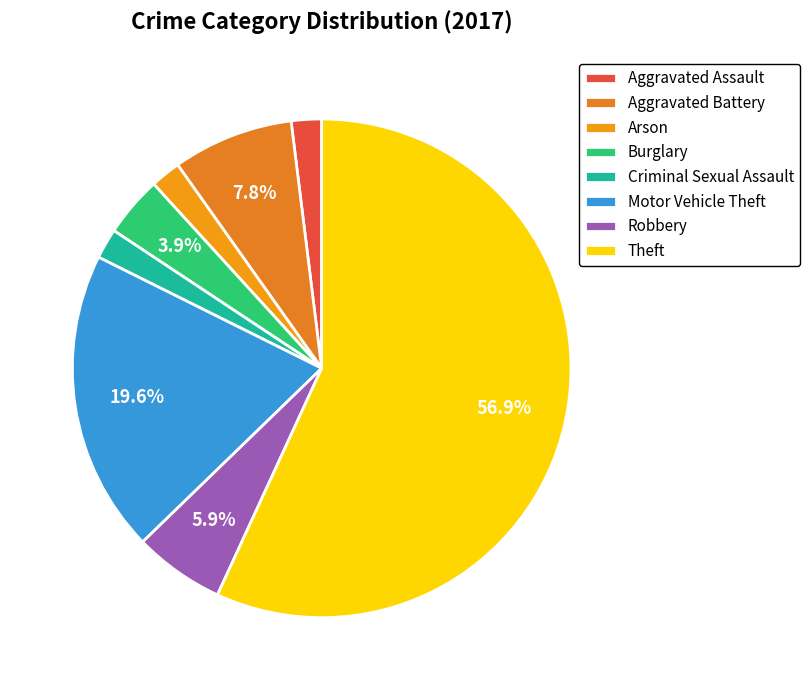

How many segments does this pie chart have?

8